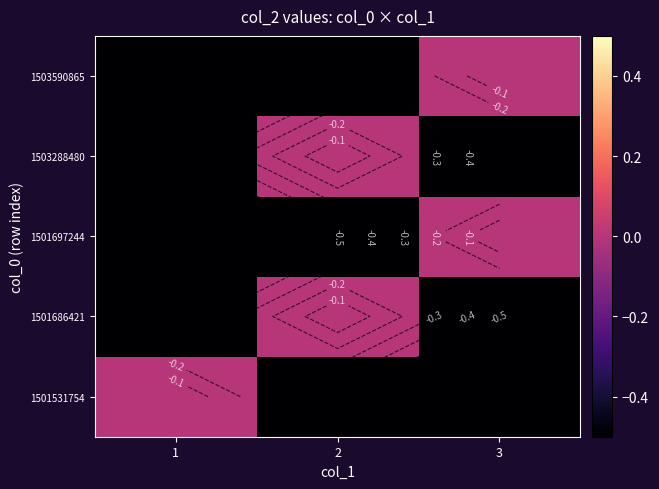

What is the total value across all series at 1?

-2.0